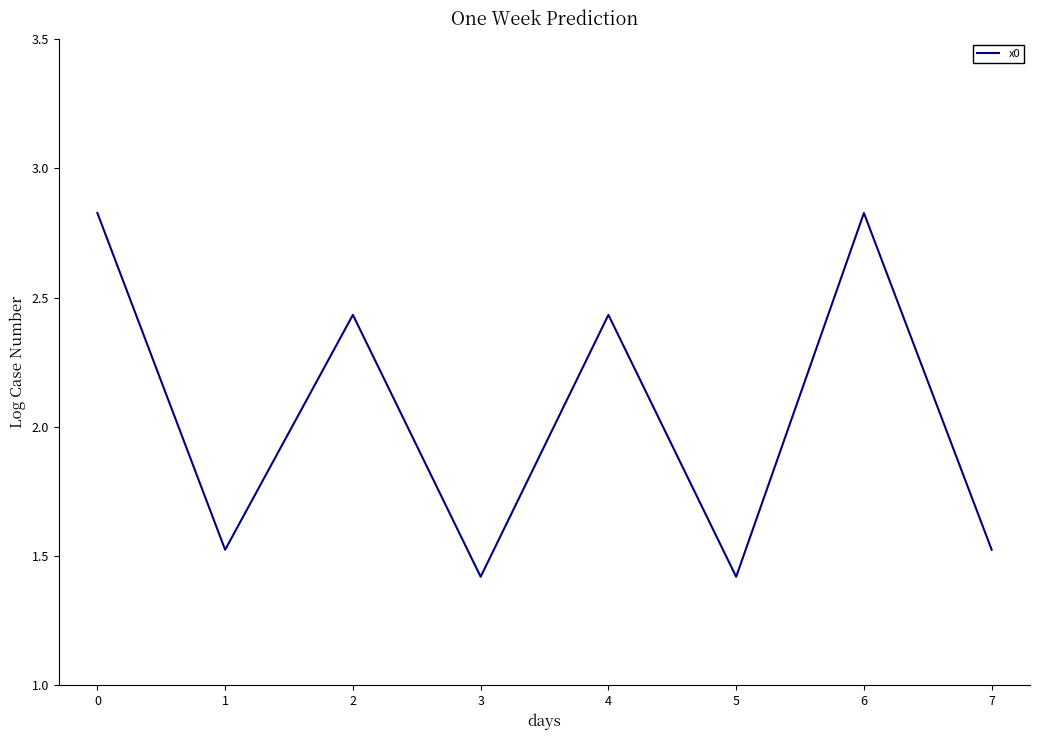

At which category does the data reach its first local peak?

2